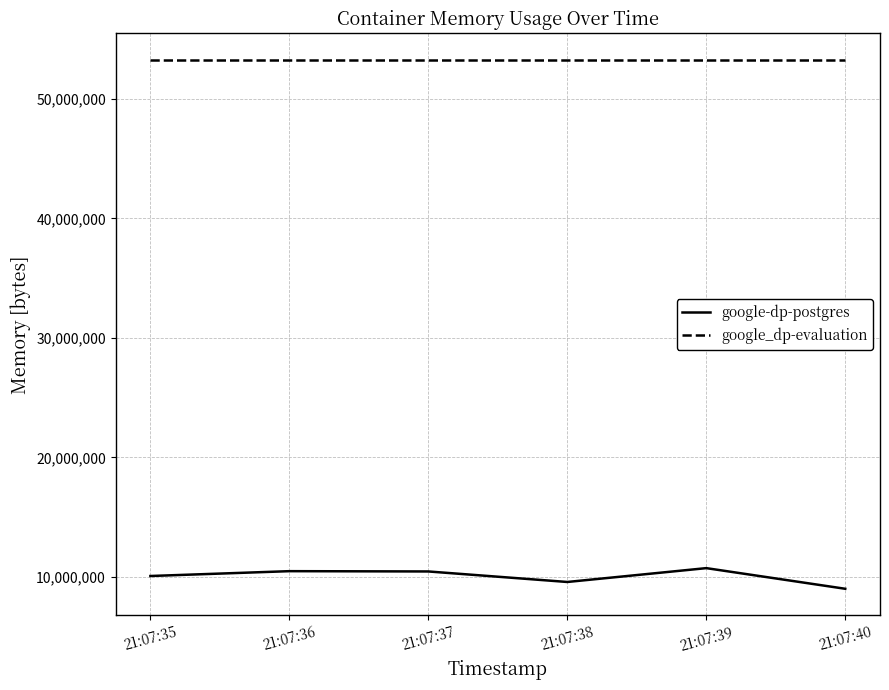

What is the difference between the second highest and second lowest values in the google-dp-postgres series?

905216